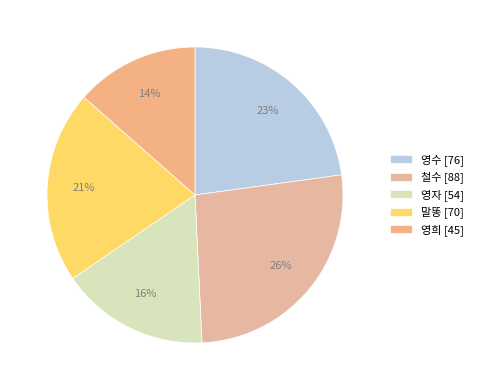

How many segments does this pie chart have?

5